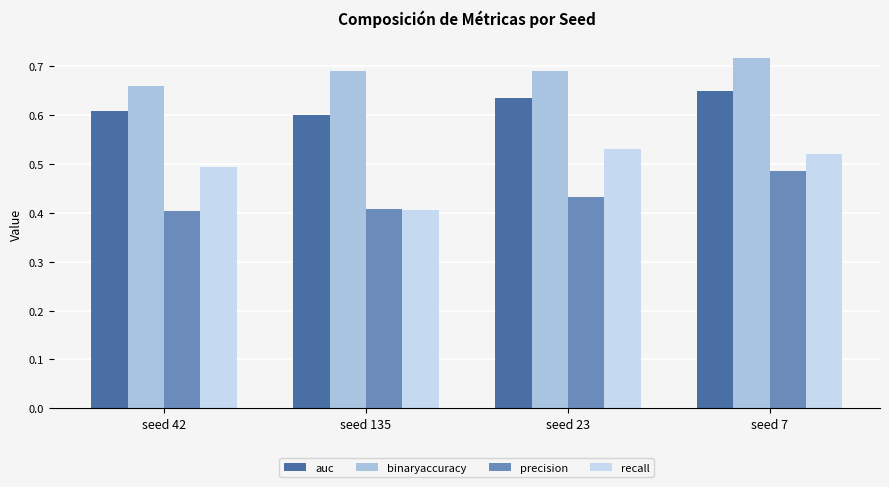

Count the binaryaccuracy values in the range 0 to 1.

4